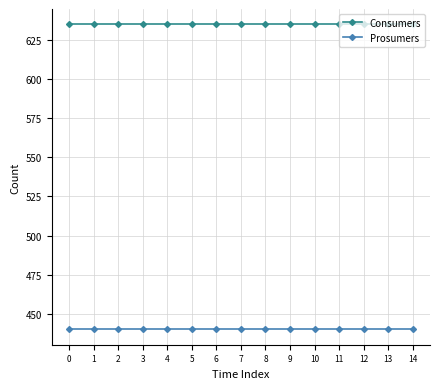

What is the value of the Consumers point at the 6th from the left?

635